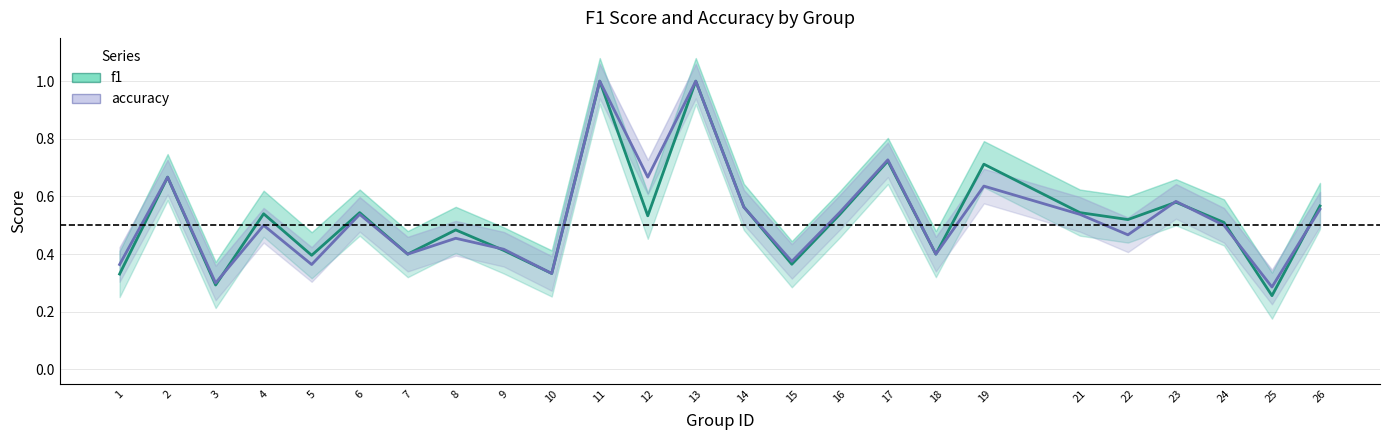

Reading right to left, what are all the values shown in this chart?

f1: 26=0.6	25=0.3	24=0.5	23=0.6	22=0.5	21=0.5	19=0.7	18=0.4	17=0.7	16=0.5	15=0.4	14=0.6	13=1.0	12=0.5	11=1.0	10=0.3	9=0.4	8=0.5	7=0.4	6=0.5	5=0.4	4=0.5	3=0.3	2=0.7	1=0.3
accuracy: 26=0.6	25=0.3	24=0.5	23=0.6	22=0.5	21=0.5	19=0.6	18=0.4	17=0.7	16=0.5	15=0.4	14=0.6	13=1.0	12=0.7	11=1.0	10=0.3	9=0.4	8=0.5	7=0.4	6=0.5	5=0.4	4=0.5	3=0.3	2=0.7	1=0.4